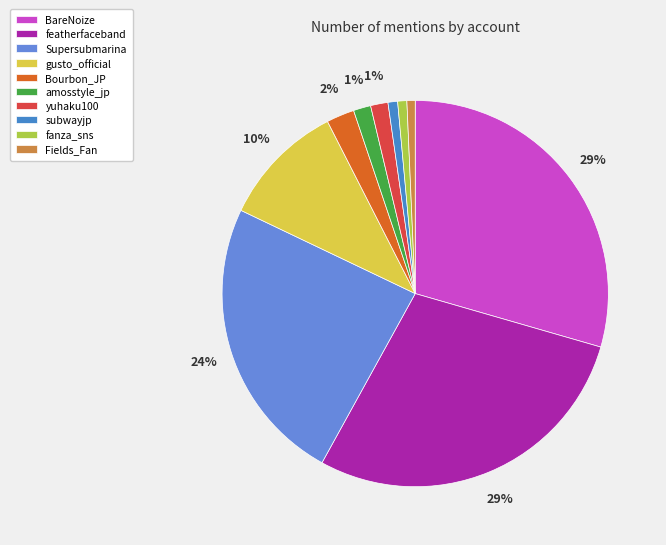

To the nearest percent, what is the average slice percentage?

10%